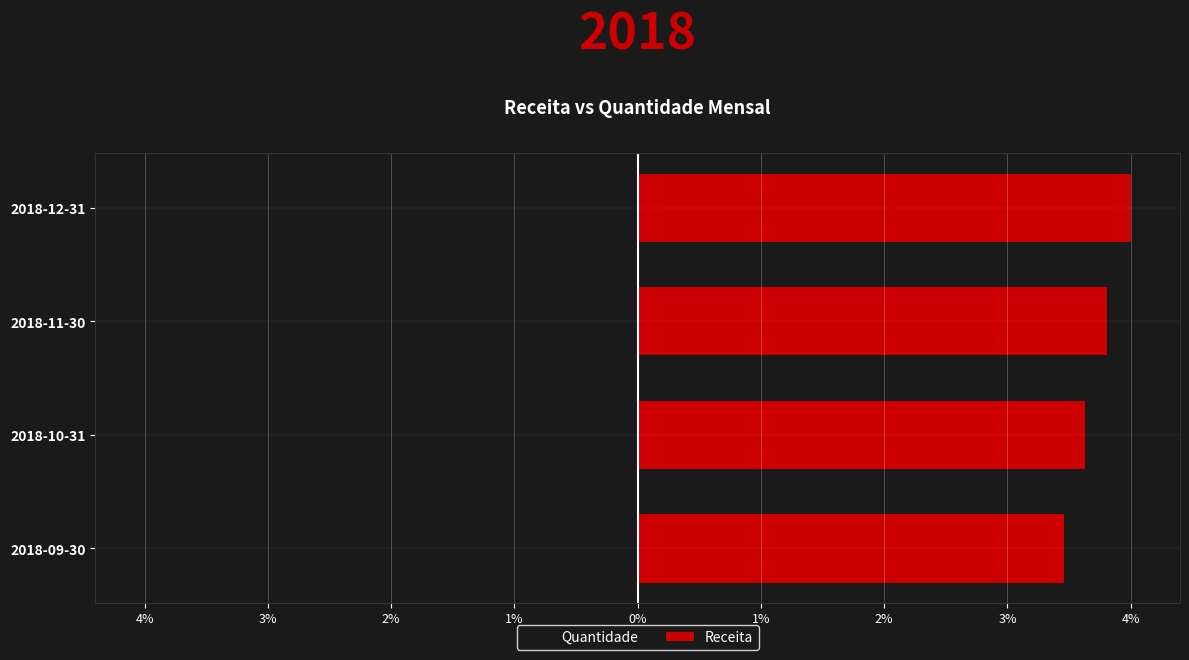

The value of Quantidade at 2018-12-31 is -4.0. True or false?

True